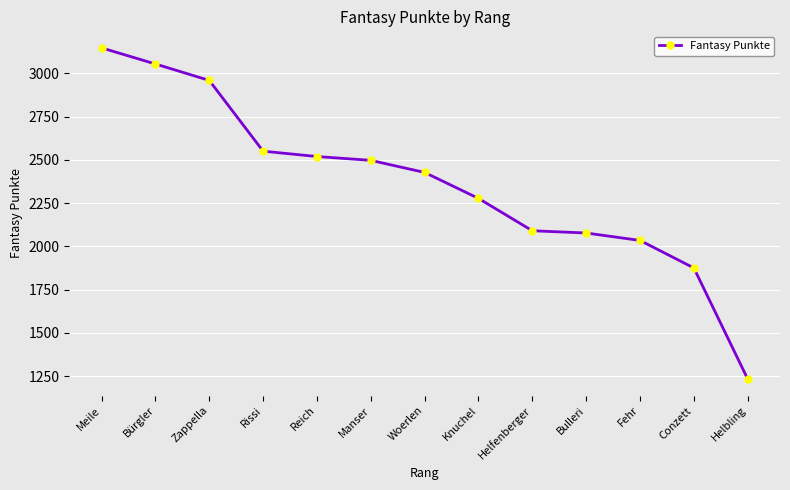

Which has a higher value, Conzett or Bulleri?

Bulleri